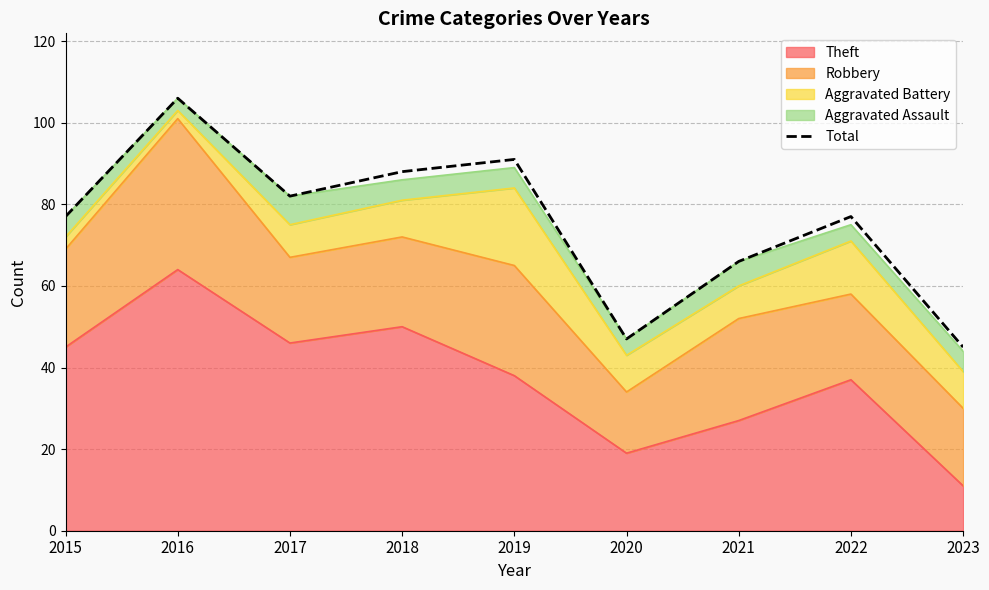

At which category does the data reach its first local peak?

2016